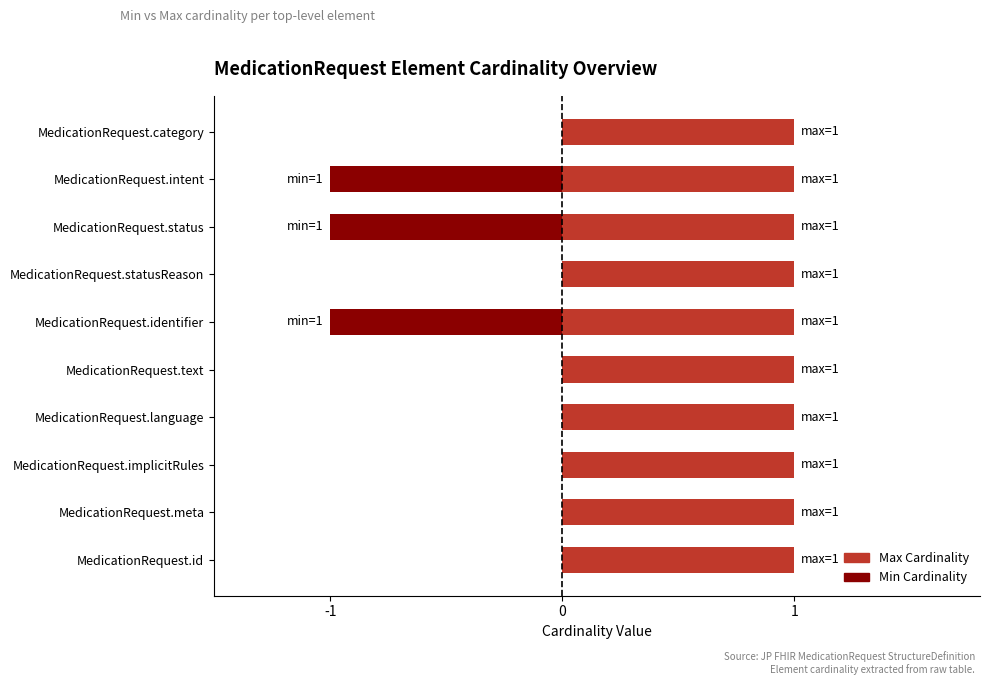

How many groups of bars are there?

10